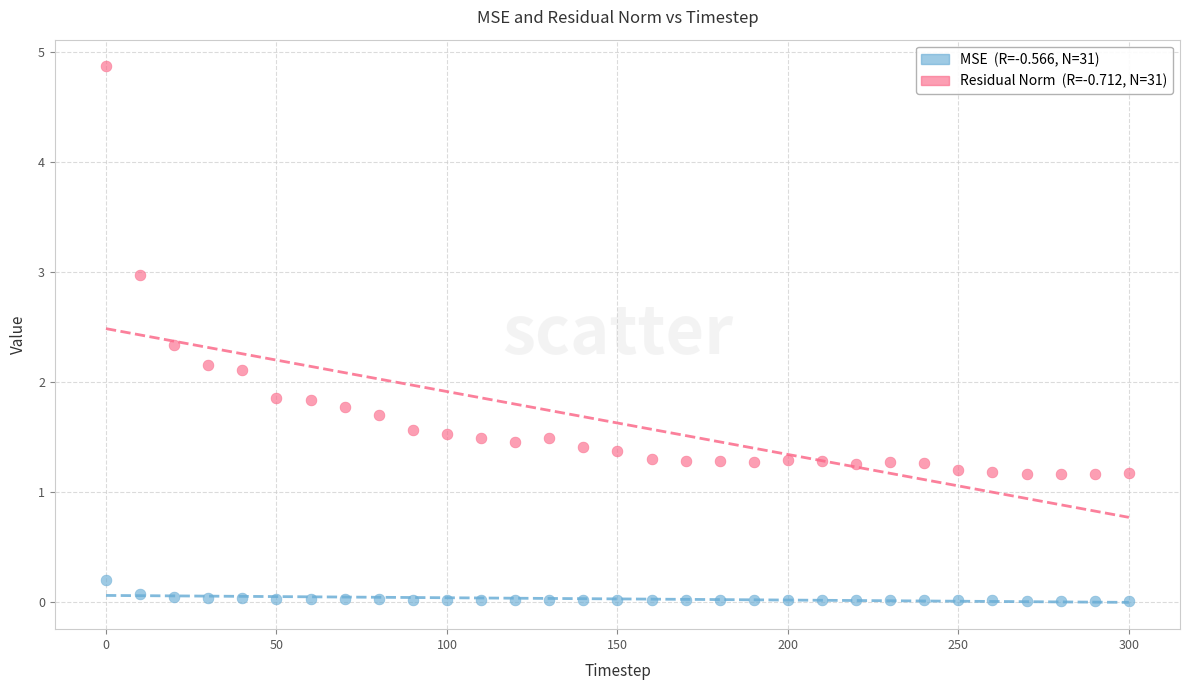

Across all data points, what is the range of Y values (max minus min)?

4.9